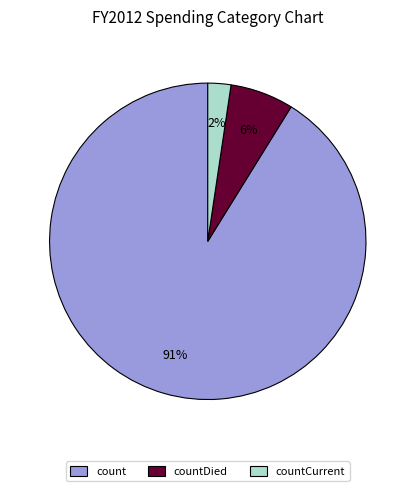

What is the majority slice?

count